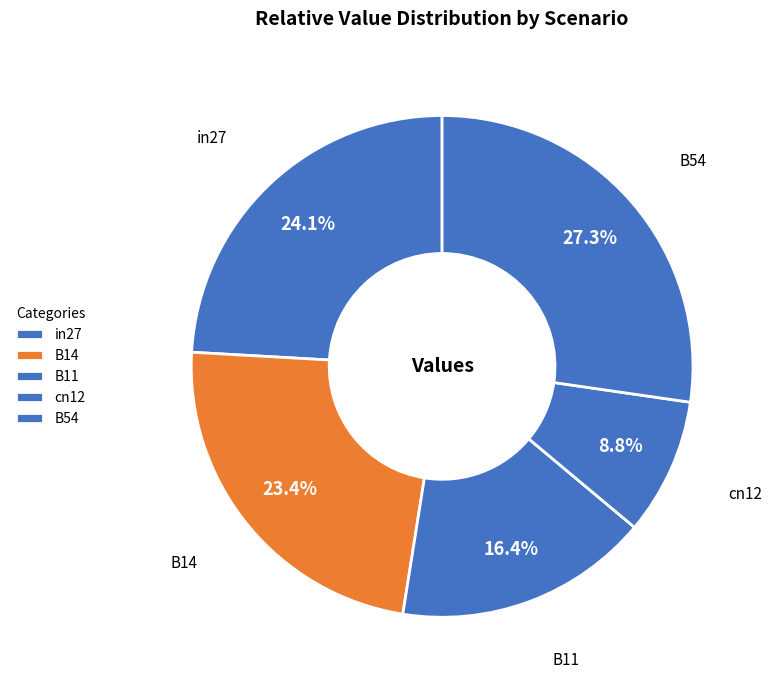

How many segments does this pie chart have?

5